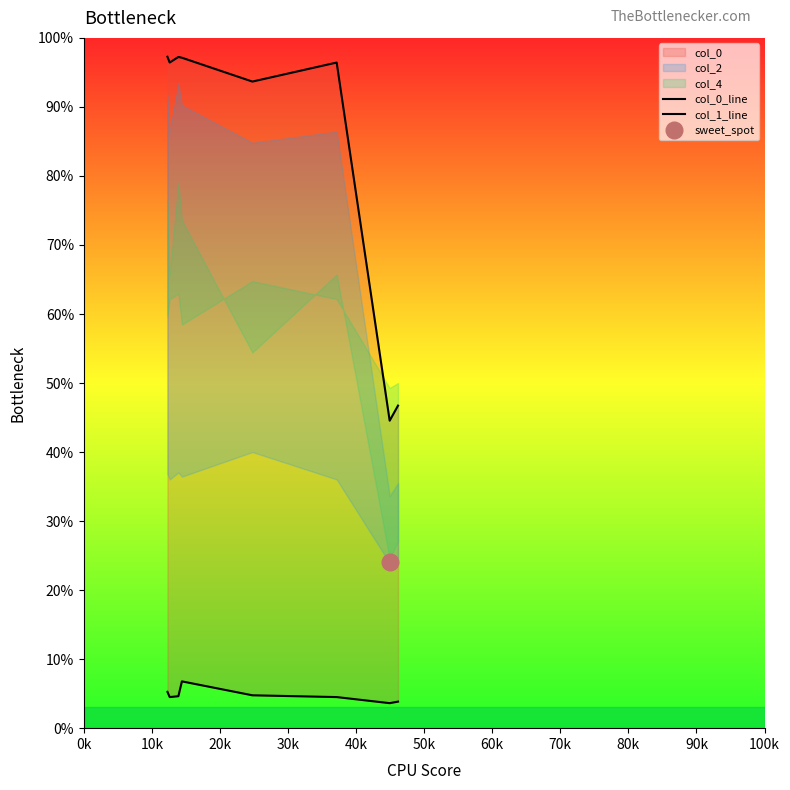

Which series has the largest total across all categories?

col_1_line